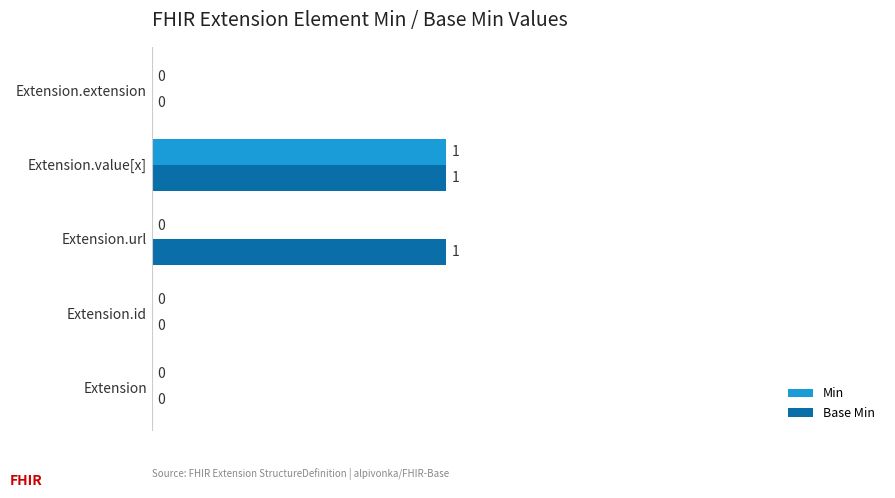

At which category is the sum across all series the highest?

Extension.value[x]